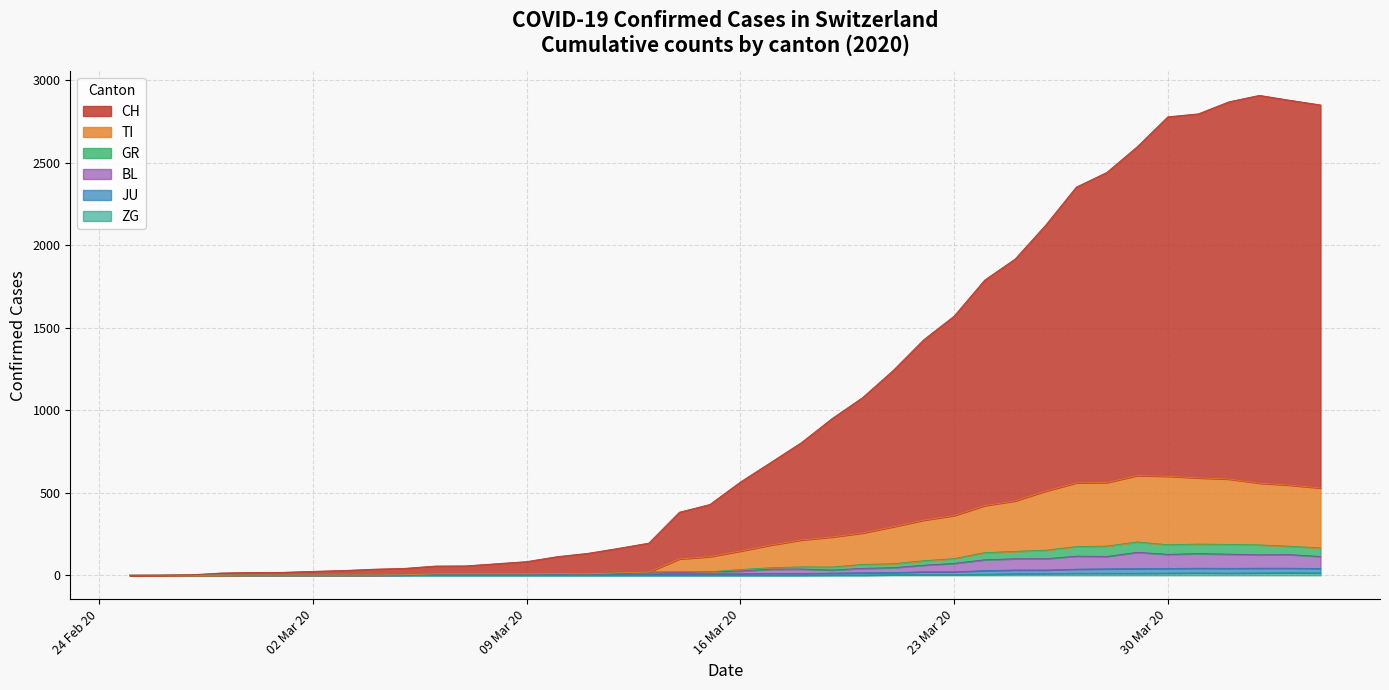

Where is GR nearest to the value 101?

23 Mar 20